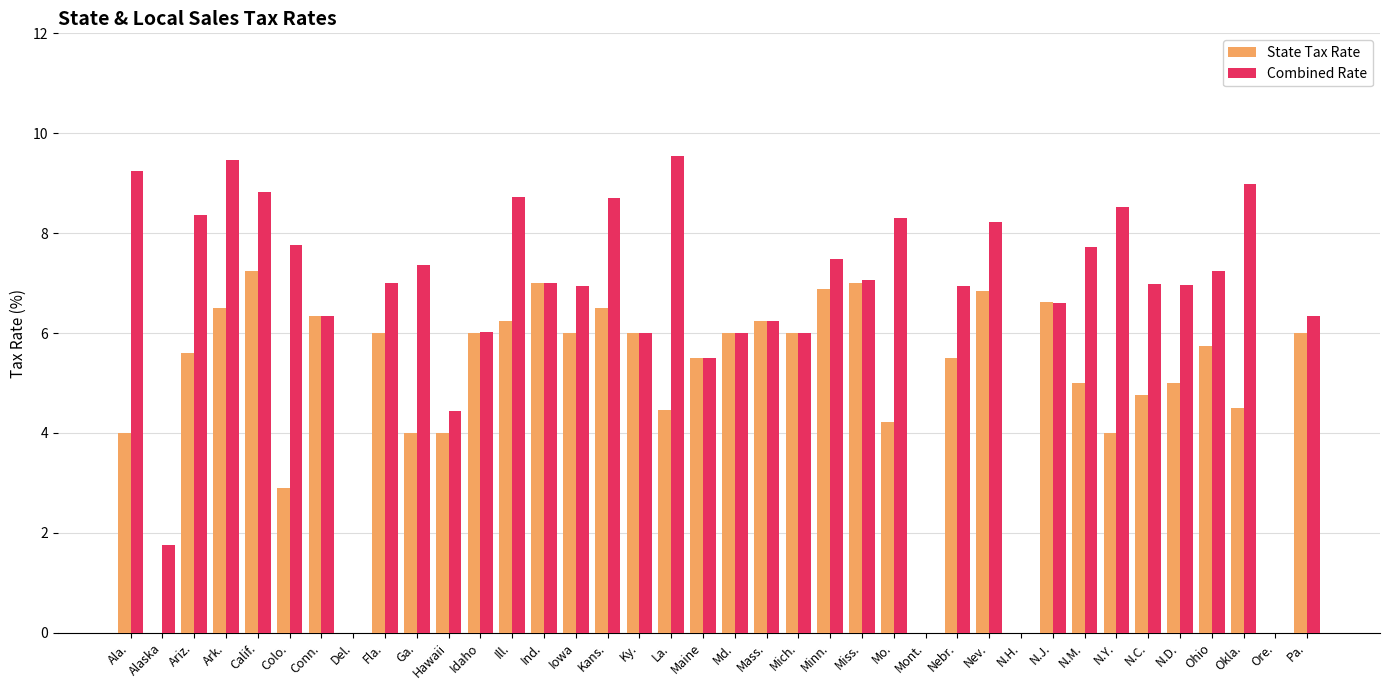

Between Del. and Fla., which series saw the biggest shift?

Combined Rate